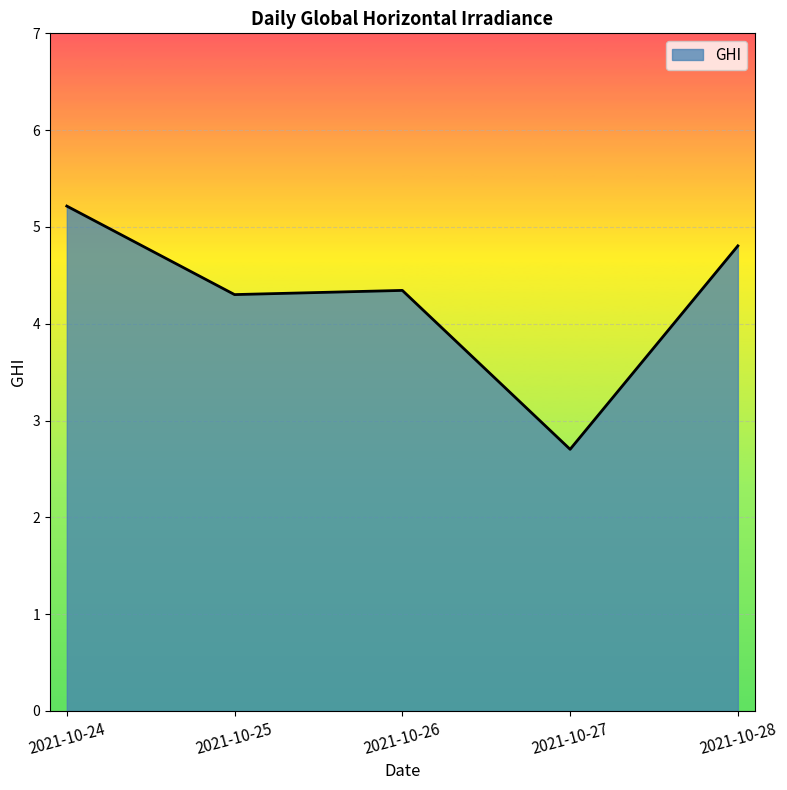

Does the chart display data point markers on the line(s)?

No